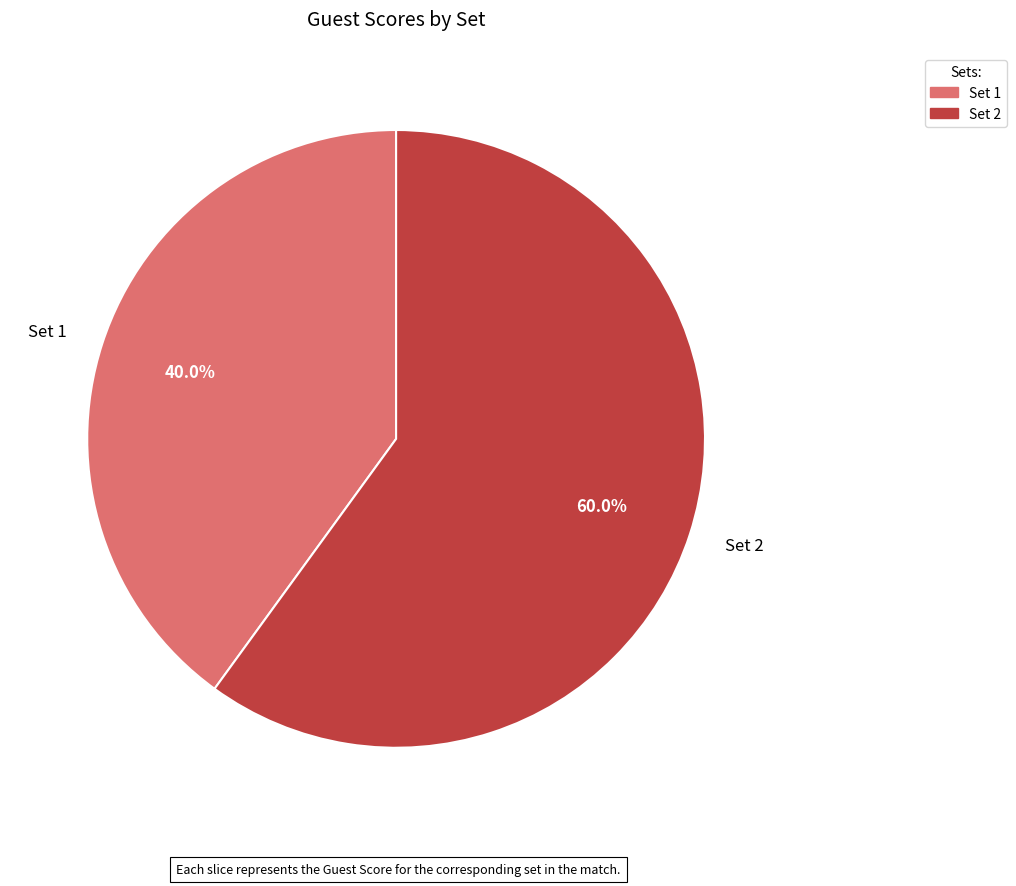

What portion of the pie excludes Set 2?

40.0%